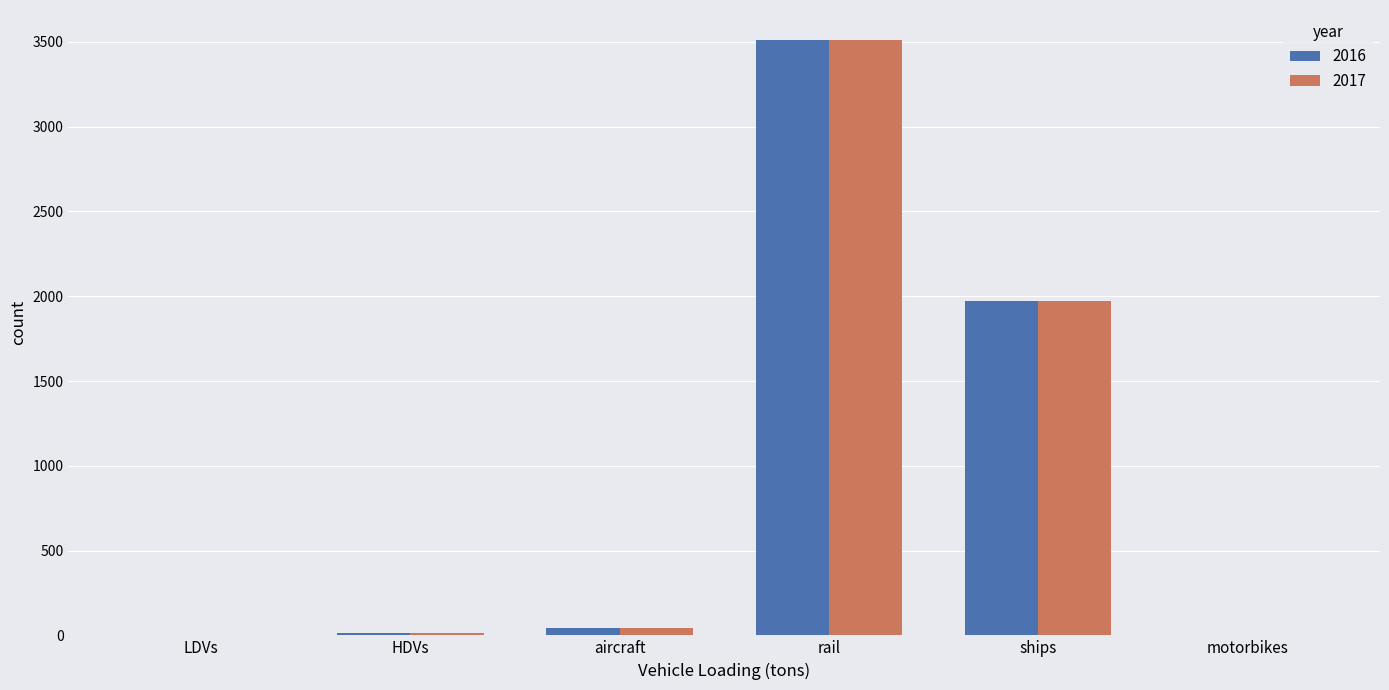

Count the number of data series in this chart.

2